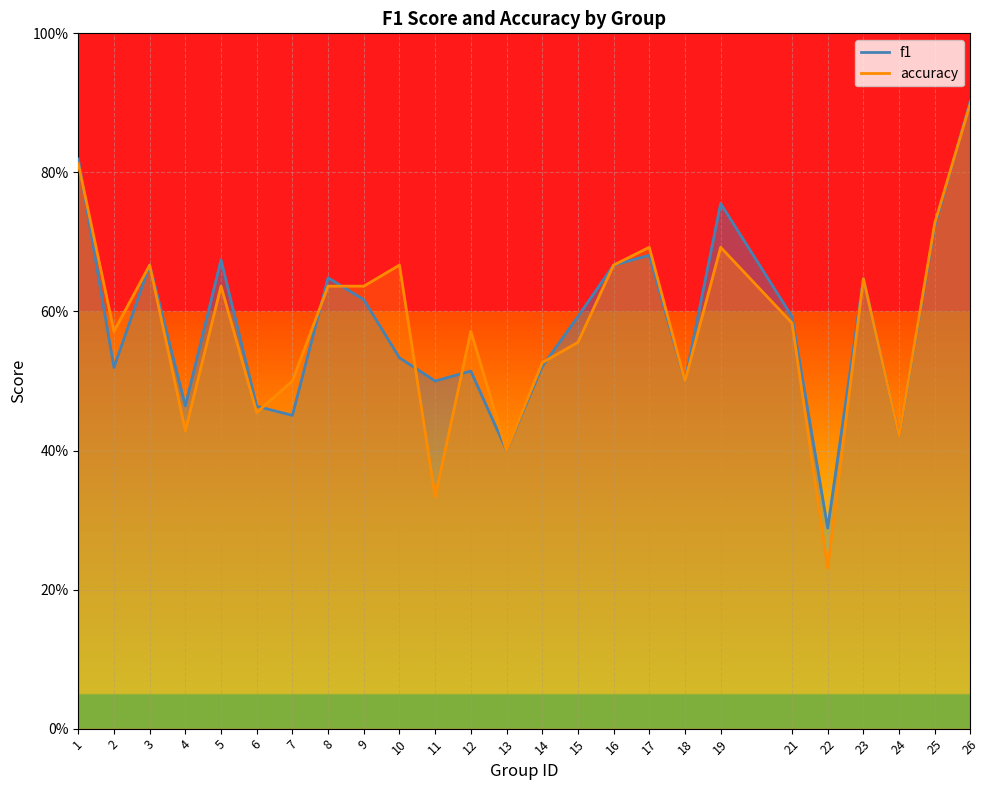

Rank the series by their maximum value, from lowest to highest.

accuracy, f1